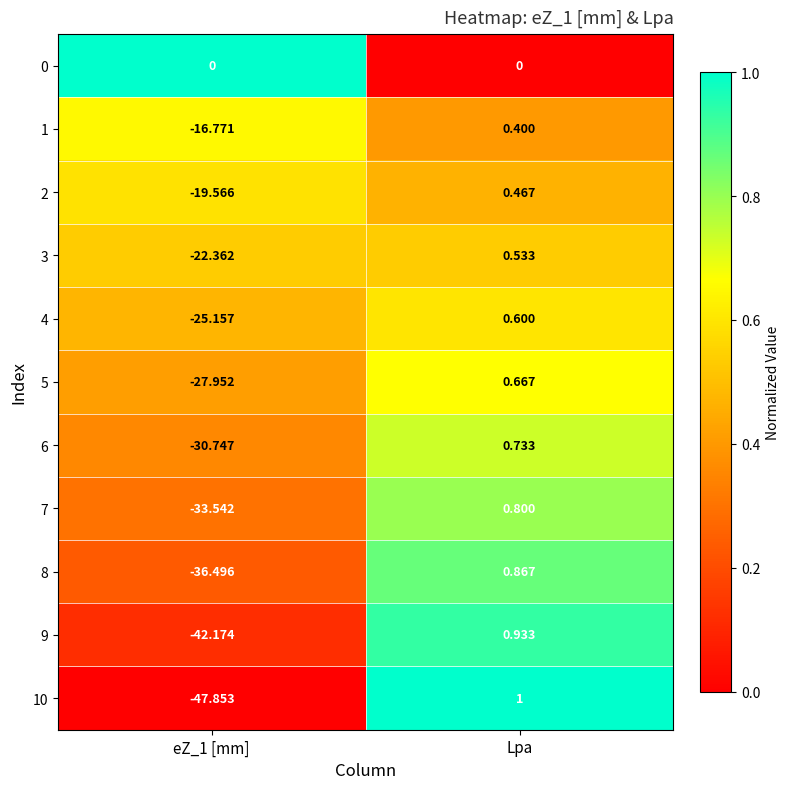

At which category does the chart reach its peak across all series?

Lpa